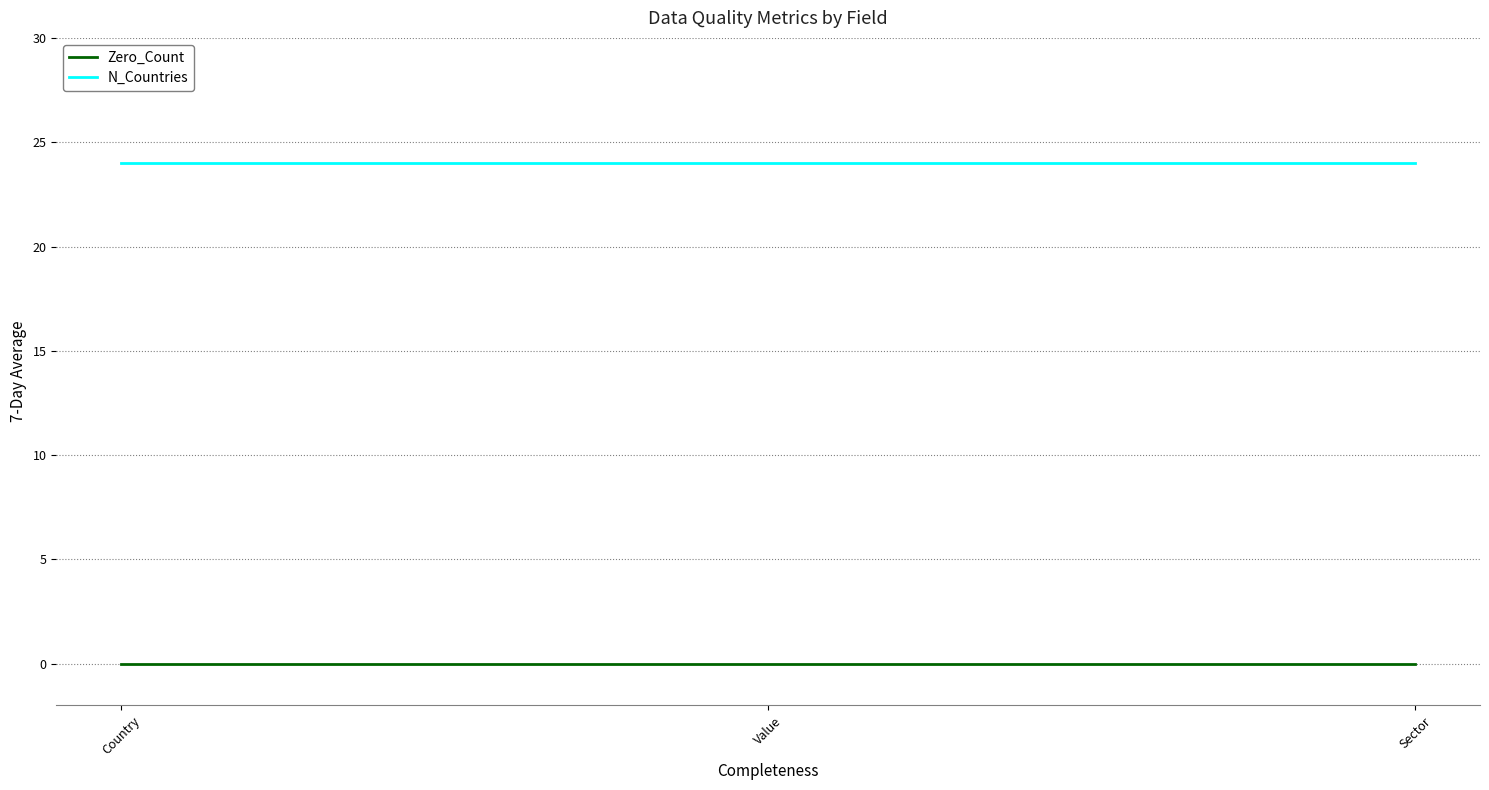

What is the minimum value for N_Countries?

24